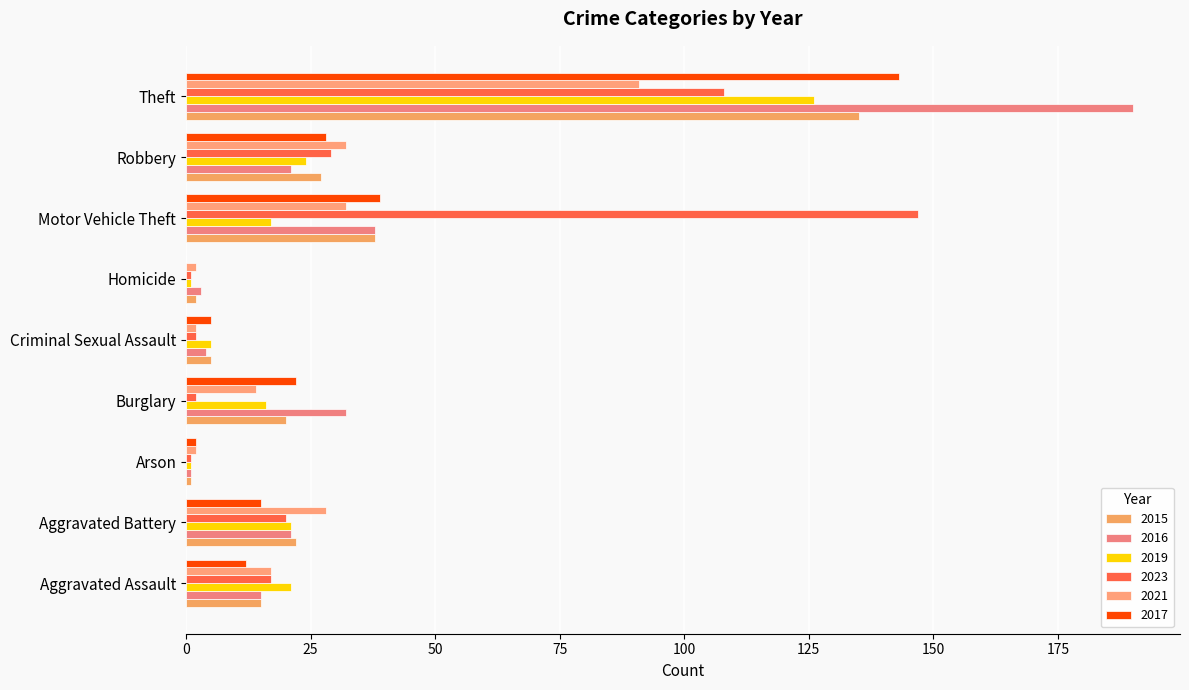

At which label does 2019 reach its minimum?

Arson